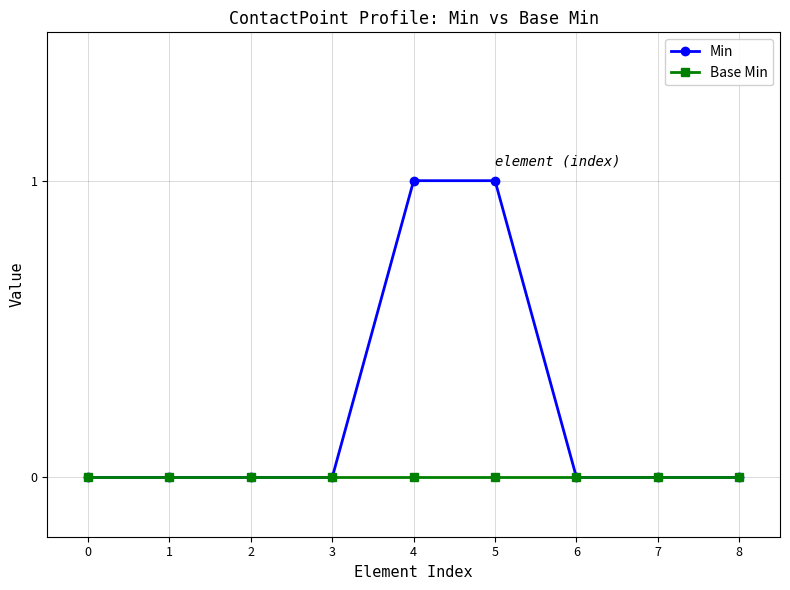

Rank the series by their maximum value, from highest to lowest.

Min, Base Min